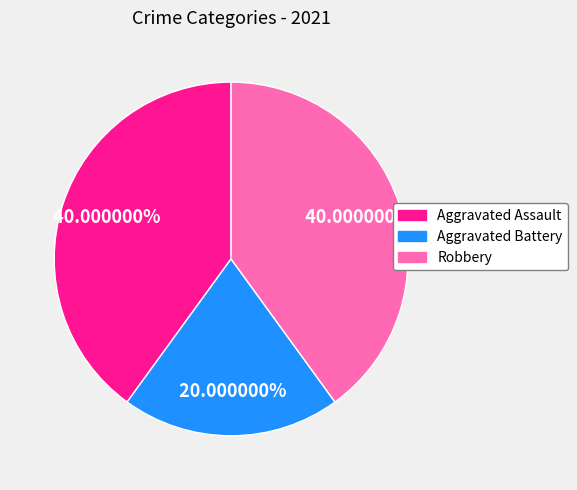

What percentage is the Aggravated Assault slice, to the nearest percent?

40%